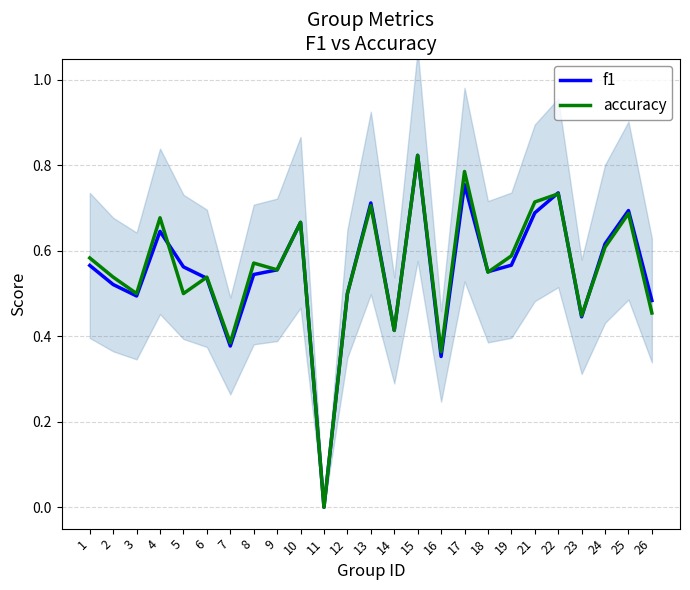

True or false: accuracy has a value of 0.8 at 3.

False